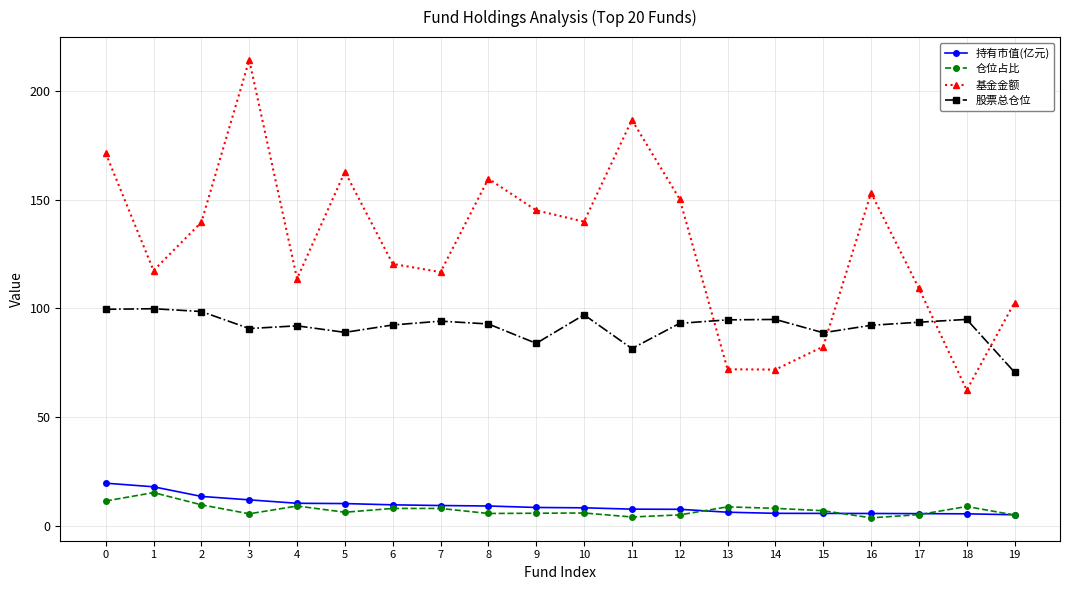

Which series has the widest spread of values?

基金金额